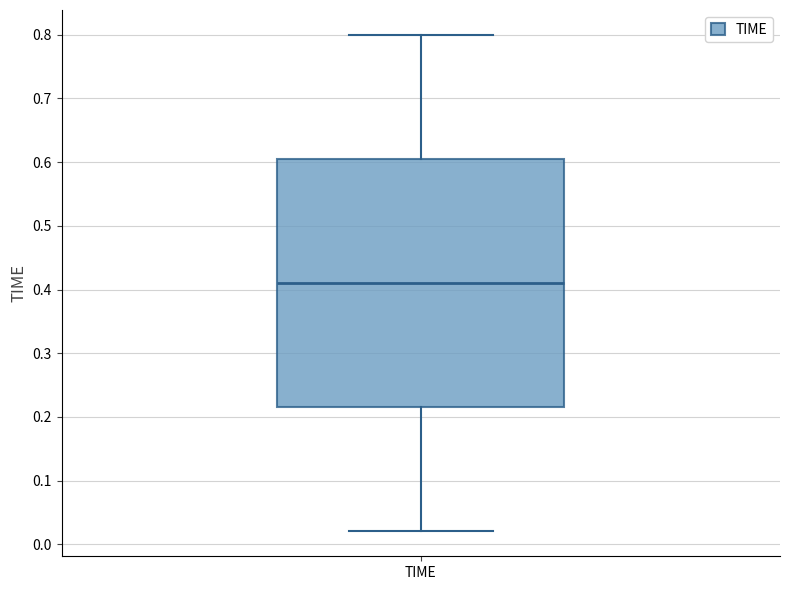

Read this box plot against the y-axis: the position of the median line, the range covered by the box, and the ends of both whiskers. The values are not printed on the chart, so give them approximately, as read against the axis.

median 0.41, box 0.22 to 0.61, whiskers 0.02 to 0.80